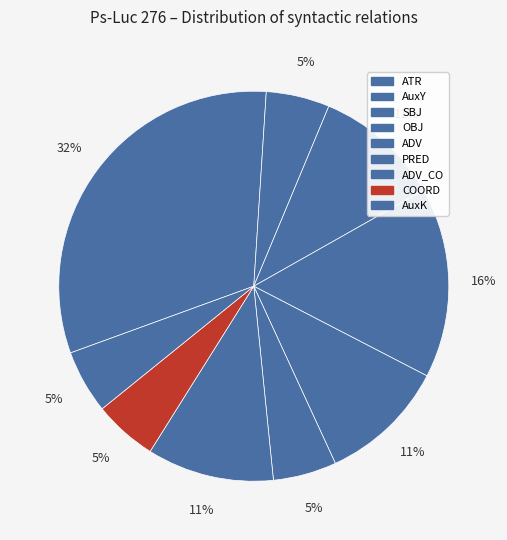

Count the number of slices in the pie.

9